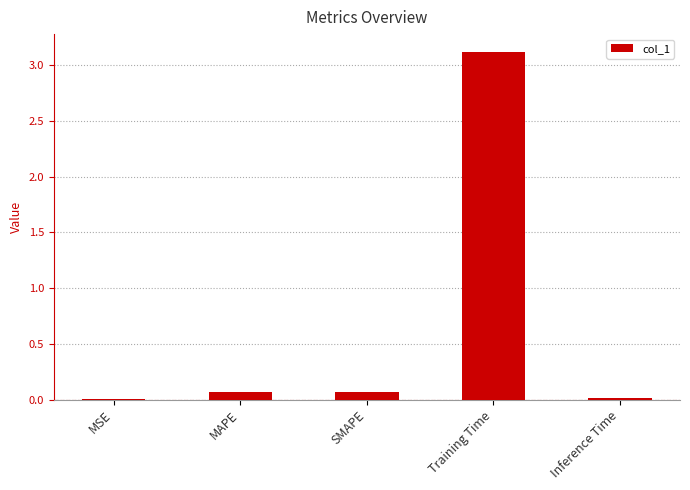

At which category does the chart reach its peak across all series?

Training Time